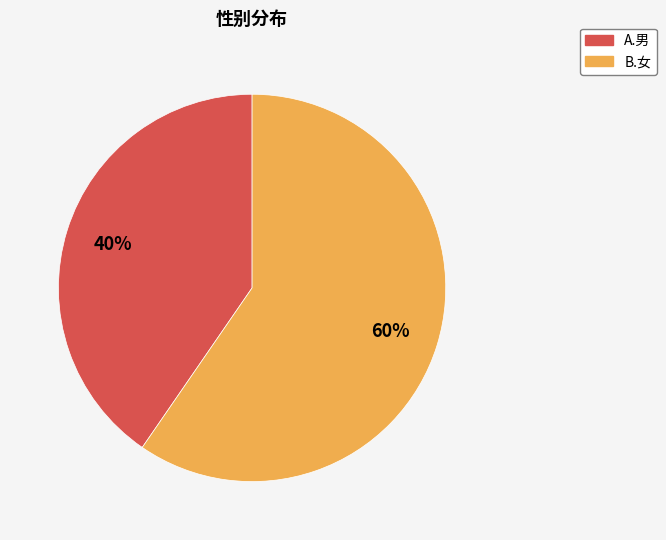

How many slices are in this pie chart?

2